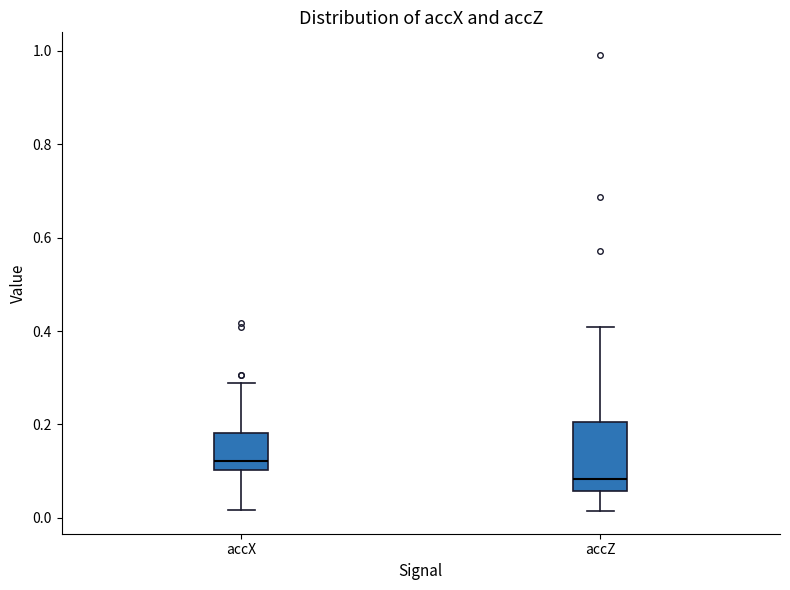

Reading left to right, transcribe this box plot: for each box, give where its median line is, the range the box spans, and where its two whiskers end, as read against the y-axis. The values are not printed on the chart, so give them approximately, as read against the axis.

accX: median 0.12, box 0.10 to 0.18, whiskers 0.02 to 0.28
accZ: median 0.08, box 0.06 to 0.20, whiskers 0.02 to 0.40